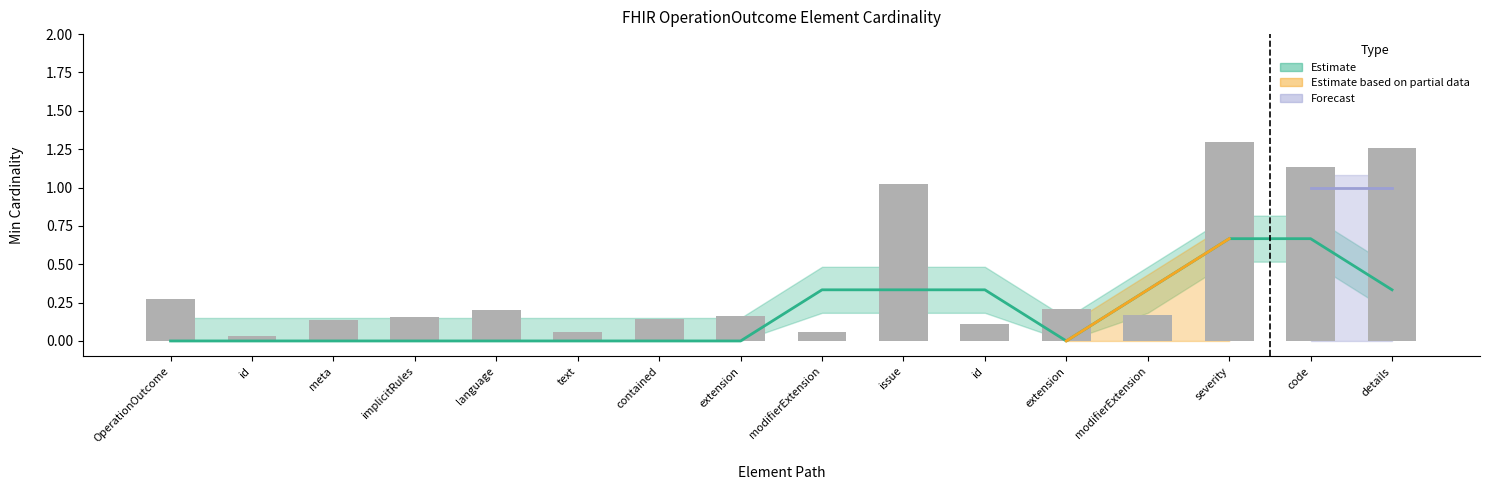

Reading right to left, what are all the values shown in this chart?

OperationOutcome.issue.details=1.3	OperationOutcome.issue.code=1.1	OperationOutcome.issue.severity=1.3	OperationOutcome.issue.modifierExtension=0.2	OperationOutcome.issue.extension=0.2	OperationOutcome.issue.id=0.1	OperationOutcome.issue=1.0	OperationOutcome.modifierExtension=0.1	OperationOutcome.extension=0.2	OperationOutcome.contained=0.1	OperationOutcome.text=0.1	OperationOutcome.language=0.2	OperationOutcome.implicitRules=0.2	OperationOutcome.meta=0.1	OperationOutcome.id=0.0	OperationOutcome=0.3